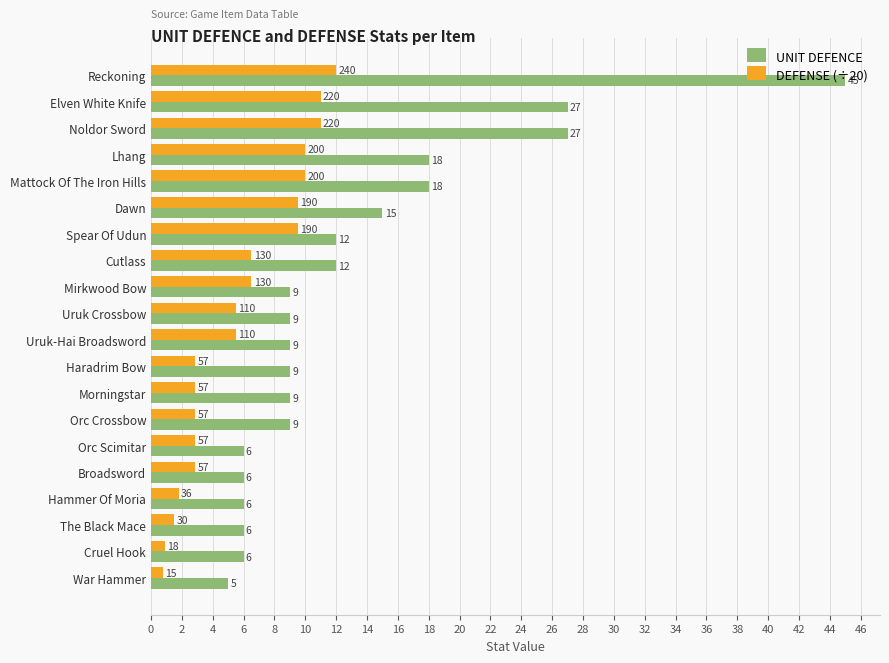

How many data points in UNIT DEFENCE are less than 9?

6